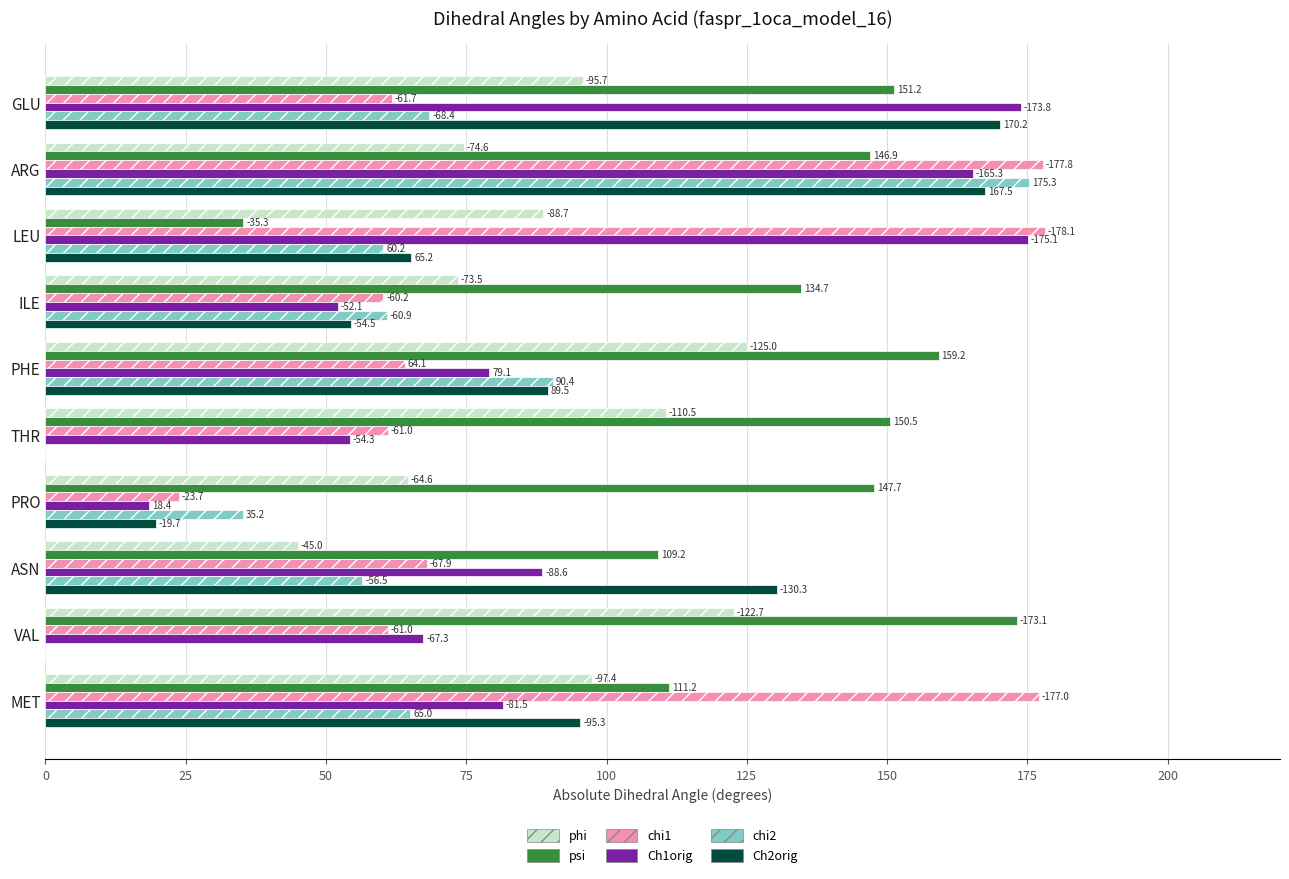

What is the greatest value displayed?

178.1